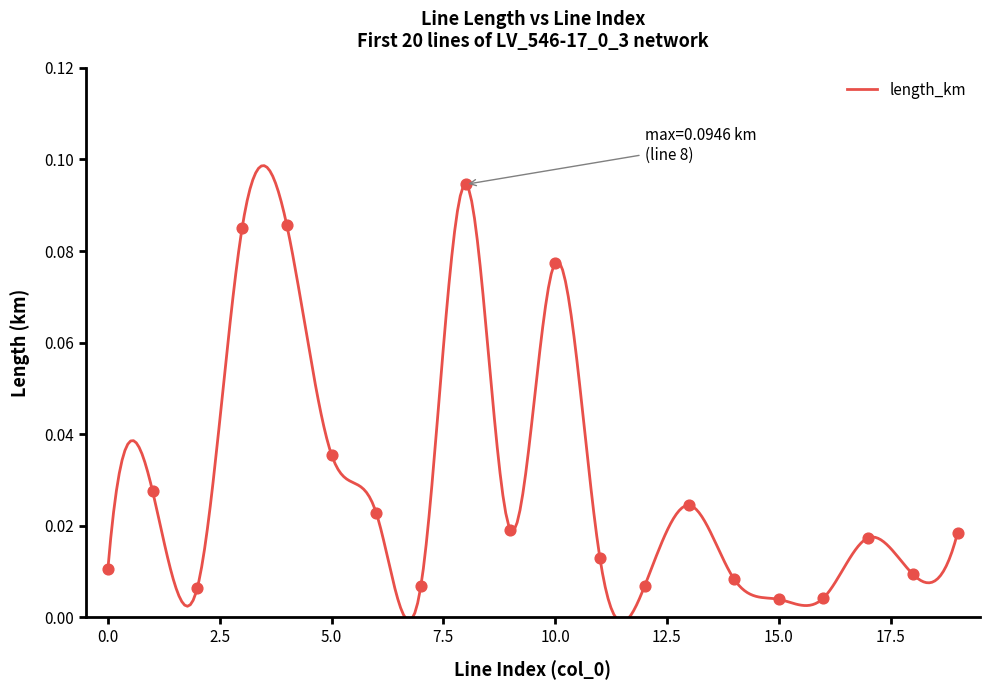

What is the change in value from 6 to 10?

+0.1